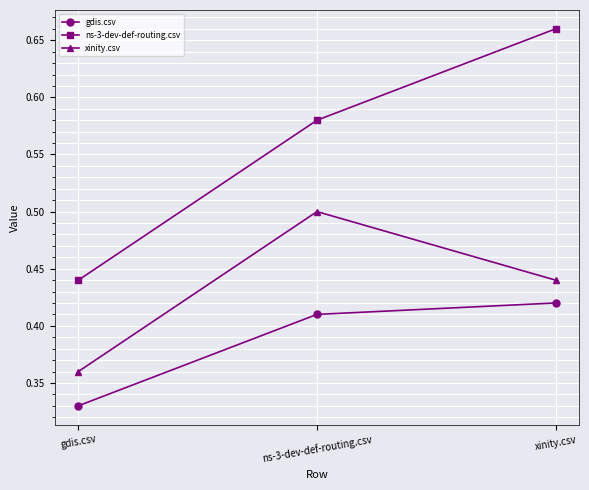

At which category is the sum across all series the highest?

xinity.csv